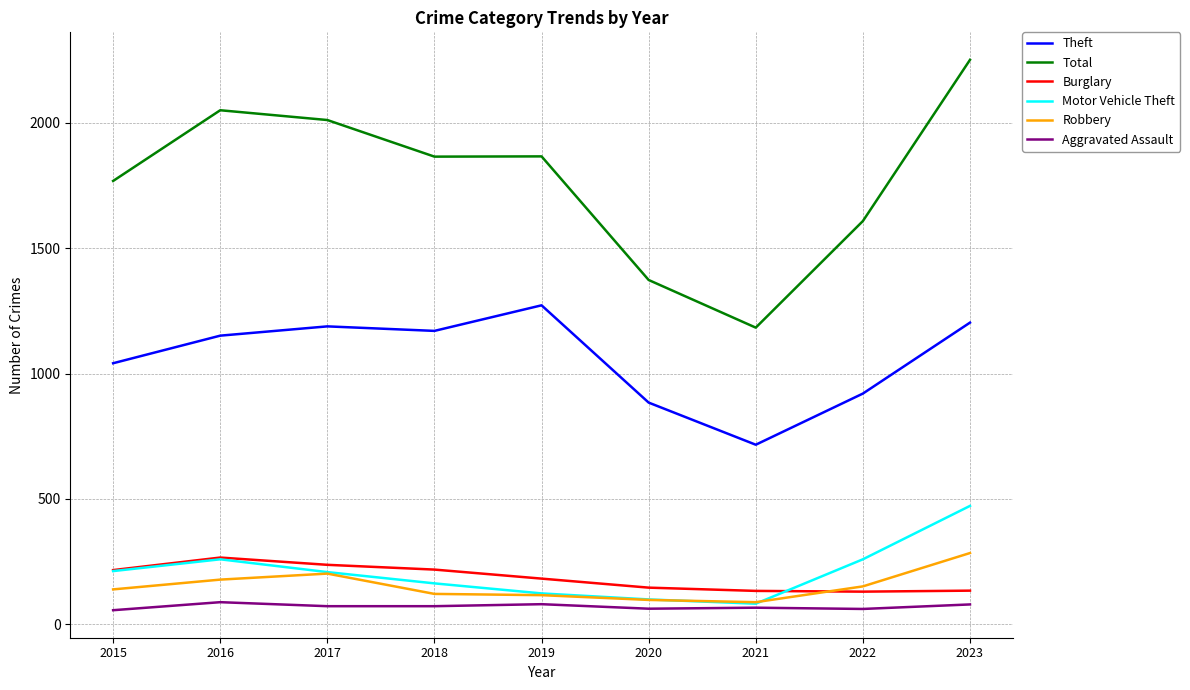

The Burglary series shows 53 at 2023. True or false?

False